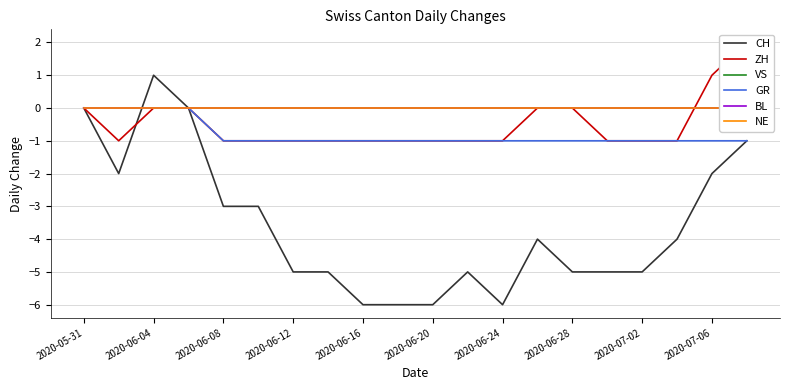

The CH series shows 1 at 2020-06-04. True or false?

True